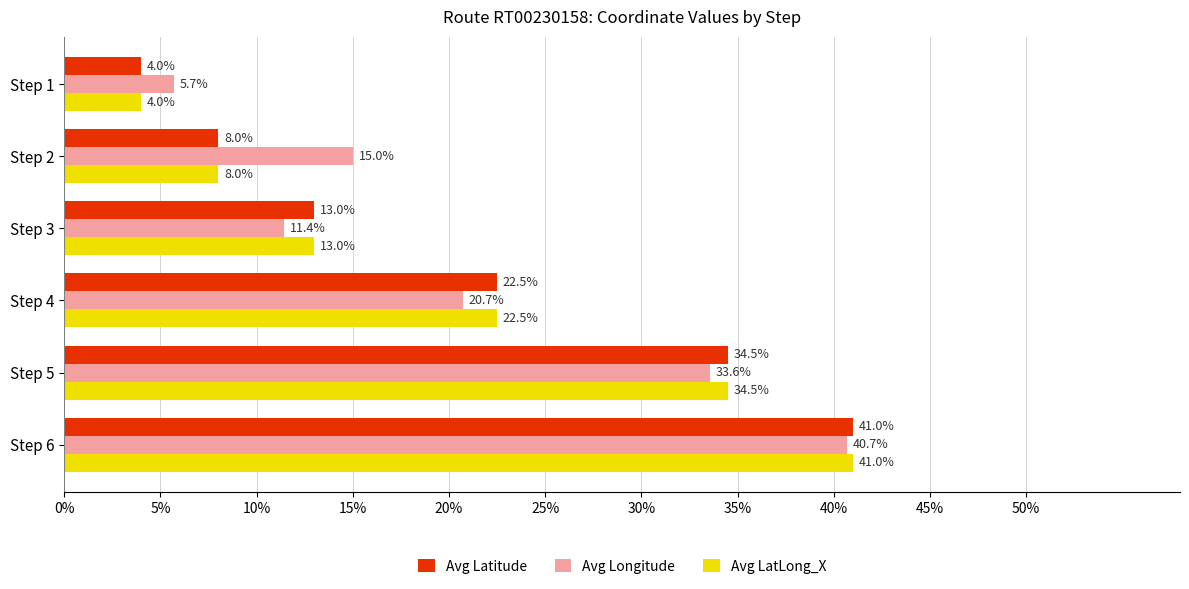

The value of Avg Latitude at Step 6 is 41.0. True or false?

True